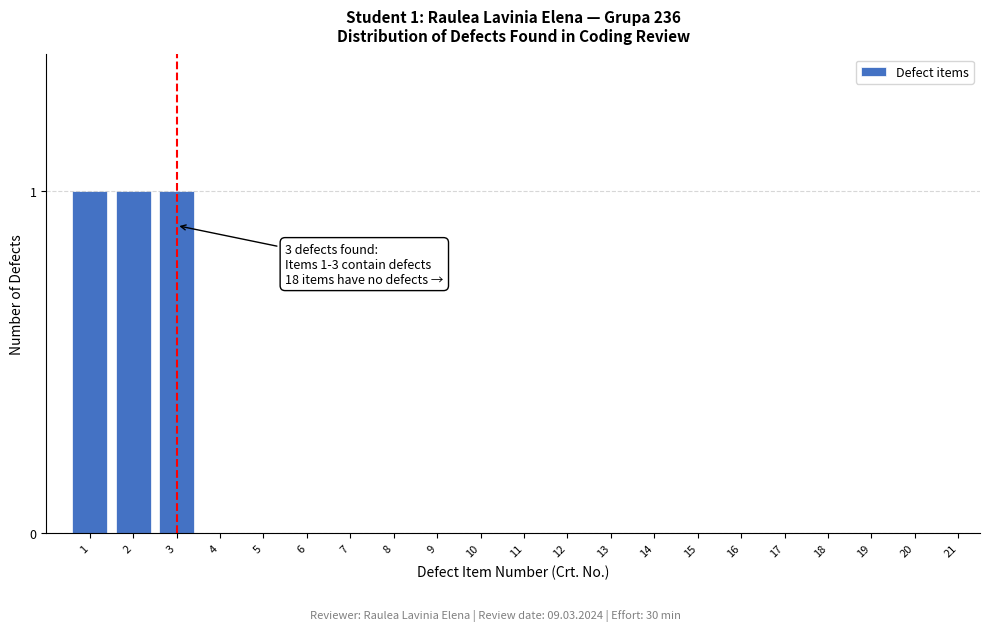

Reading left to right, transcribe all the data shown in this chart.

1=1	2=1	3=1	4=0	5=0	6=0	7=0	8=0	9=0	10=0	11=0	12=0	13=0	14=0	15=0	16=0	17=0	18=0	19=0	20=0	21=0